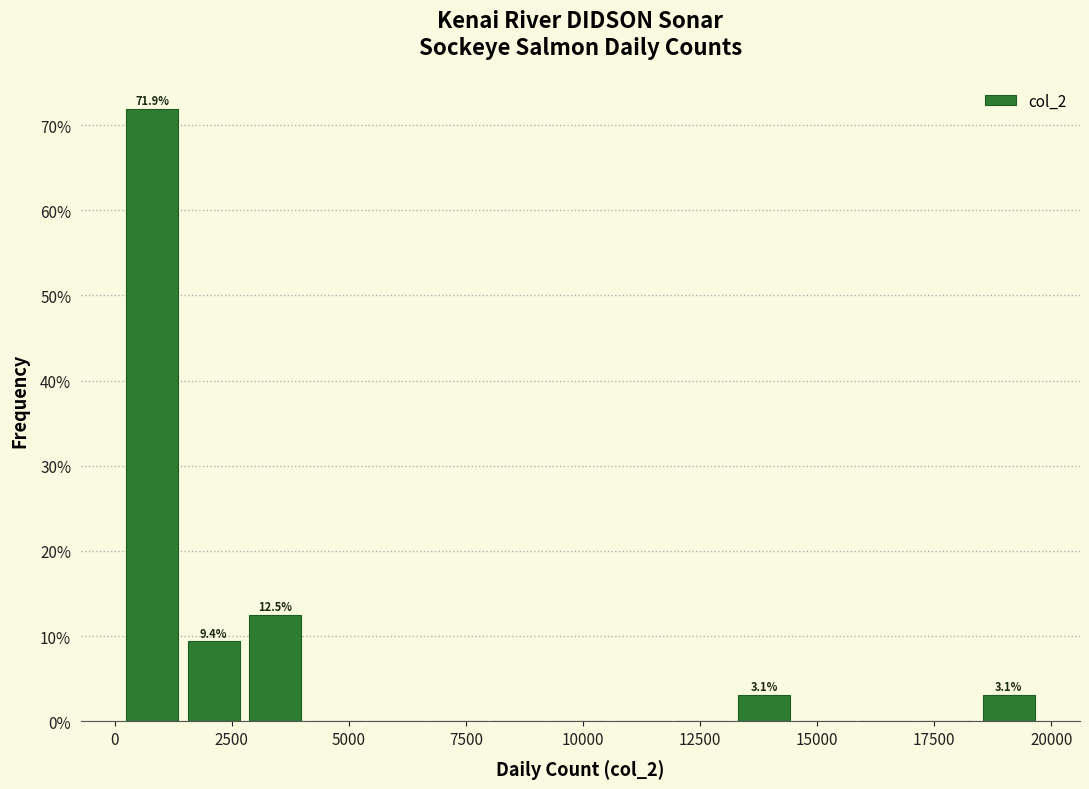

Around what value on the x-axis is the tallest bar? Give the approximate position of its centre, as read against the axis.

1000